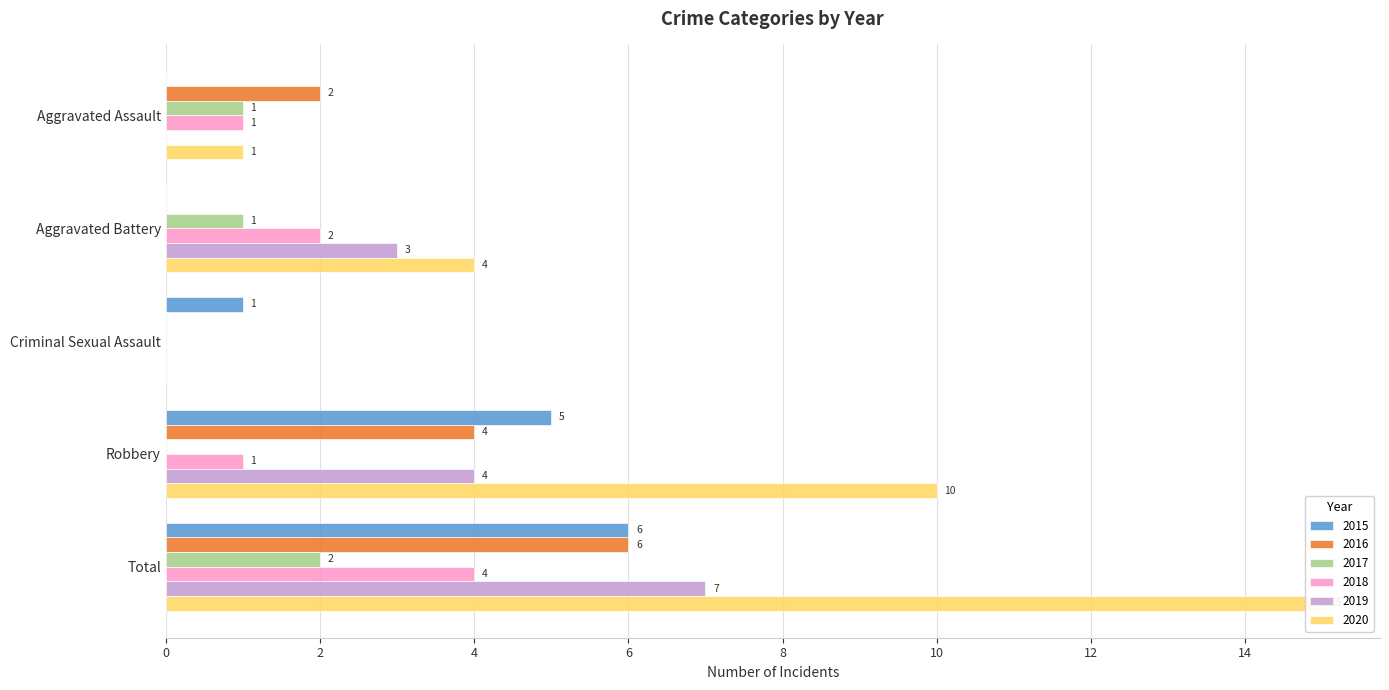

Is the value of 2016 at Criminal Sexual Assault greater than the value of 2018 at Robbery?

No